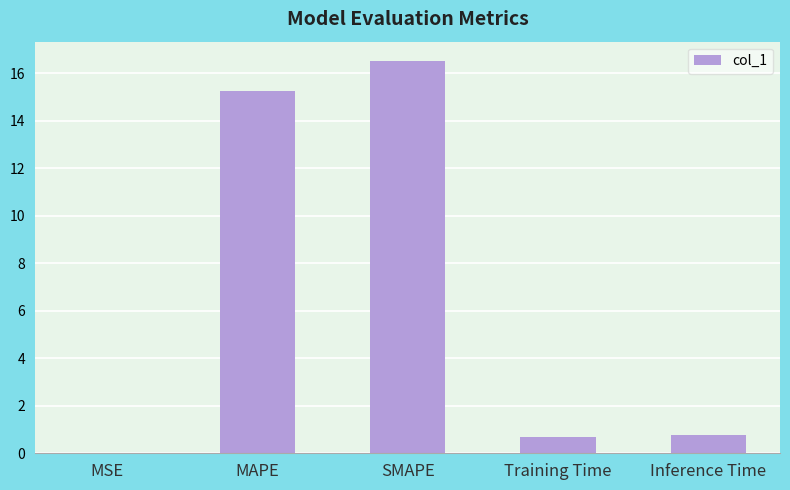

What is the change in value from MAPE to SMAPE?

+1.3